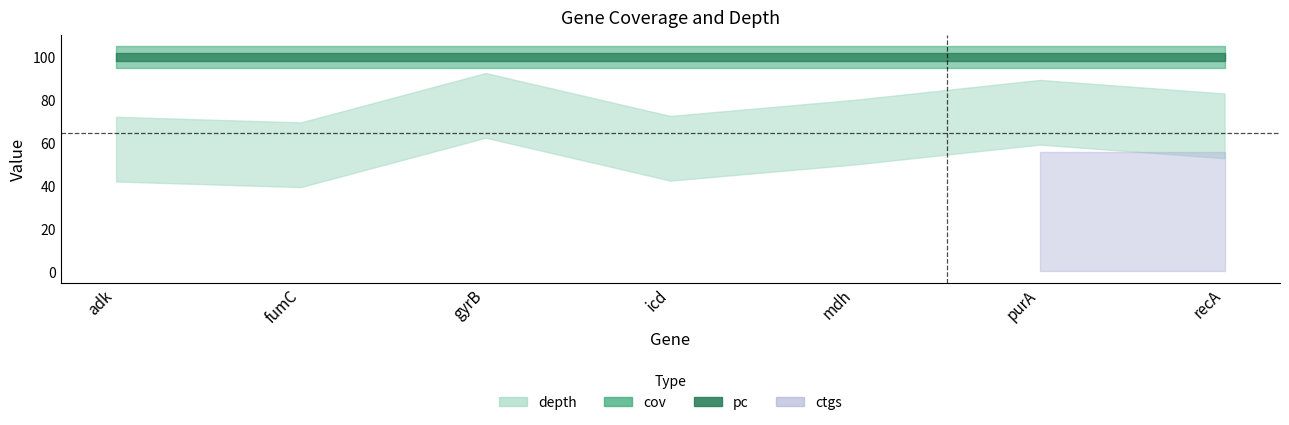

At which category does depth reach its first local peak?

gyrB